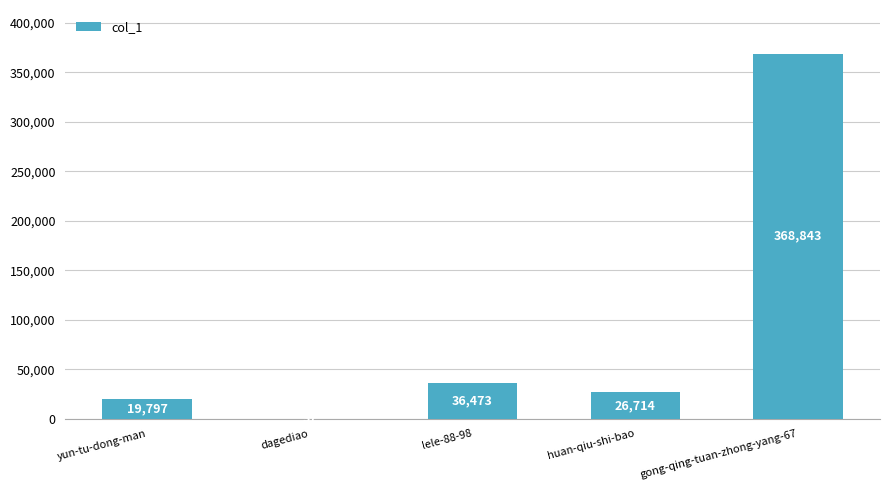

Where is the data nearest to the value 184440?

lele-88-98